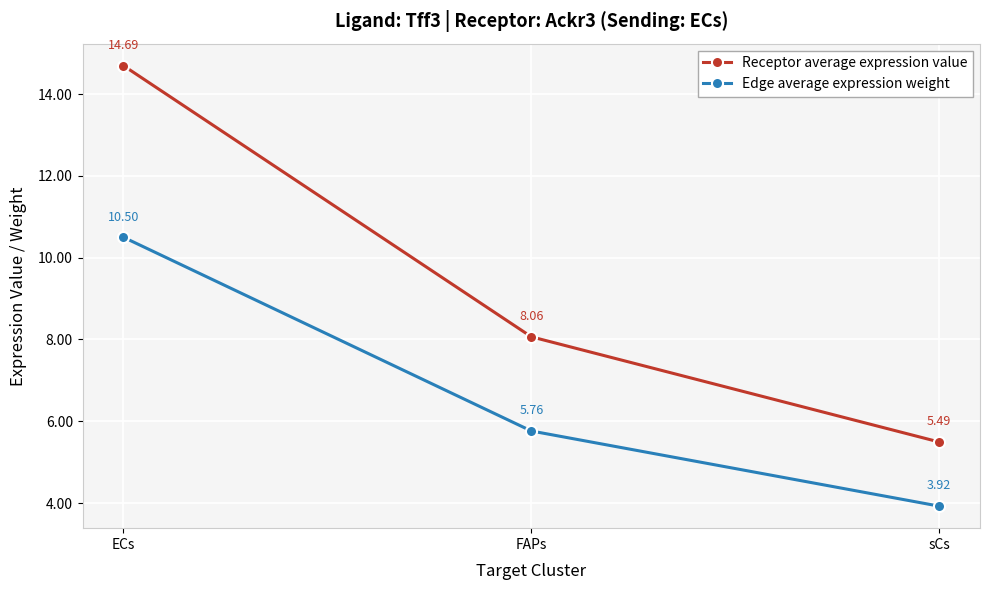

Which series has the largest total across all categories?

Receptor average expression value